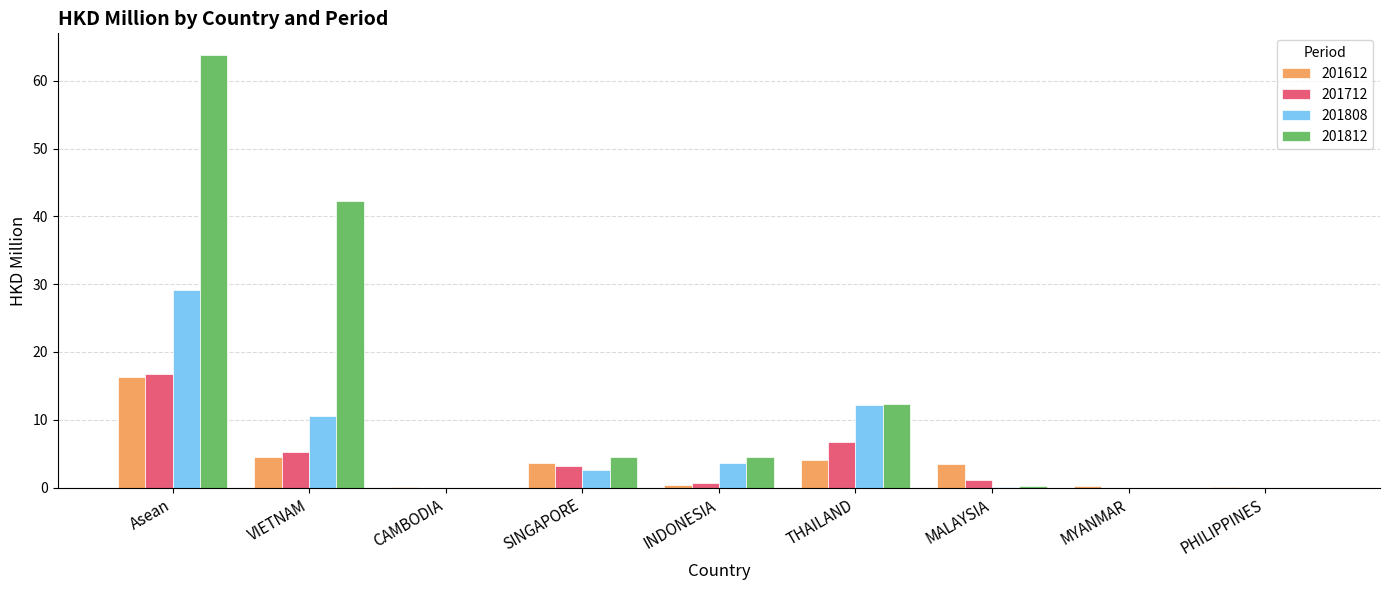

Which category has the highest value in the 201812 series?

Asean